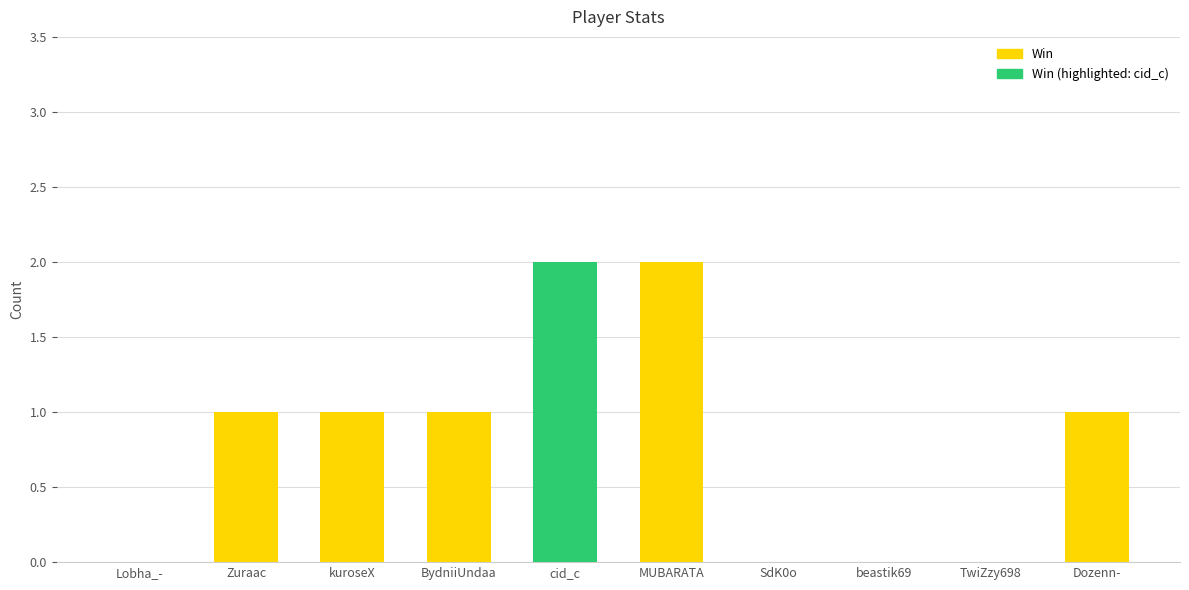

What is the value of the Total bar at the 2nd from the left?

1